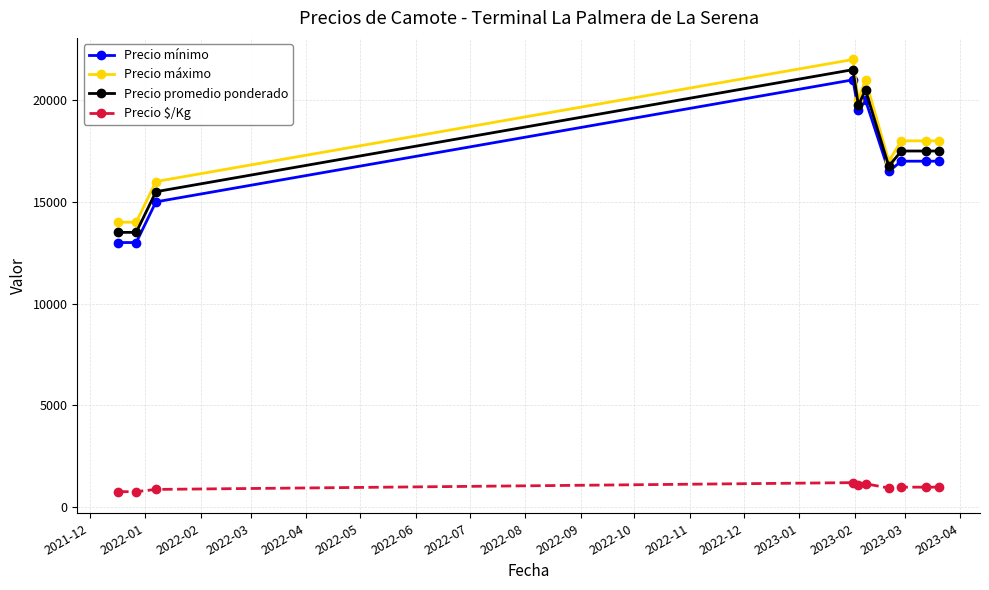

What is the difference between the second highest and minimum values in the Precio $/Kg series?

389